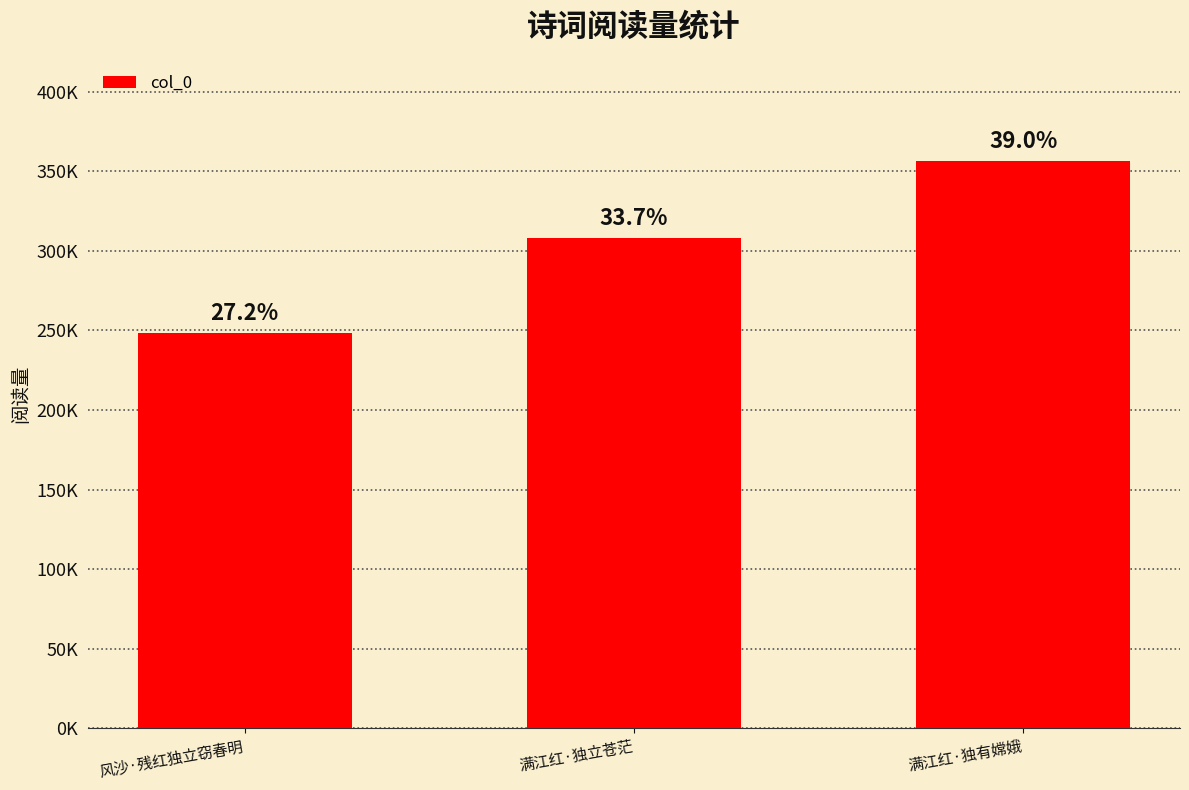

Are the bars horizontal?

No